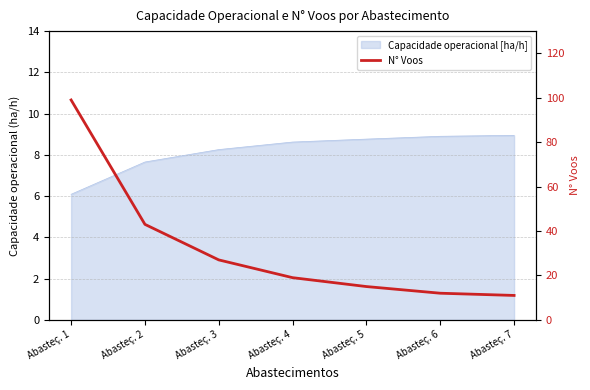

The chart shows a value of 27 at Abasteç. 3. True or false?

True